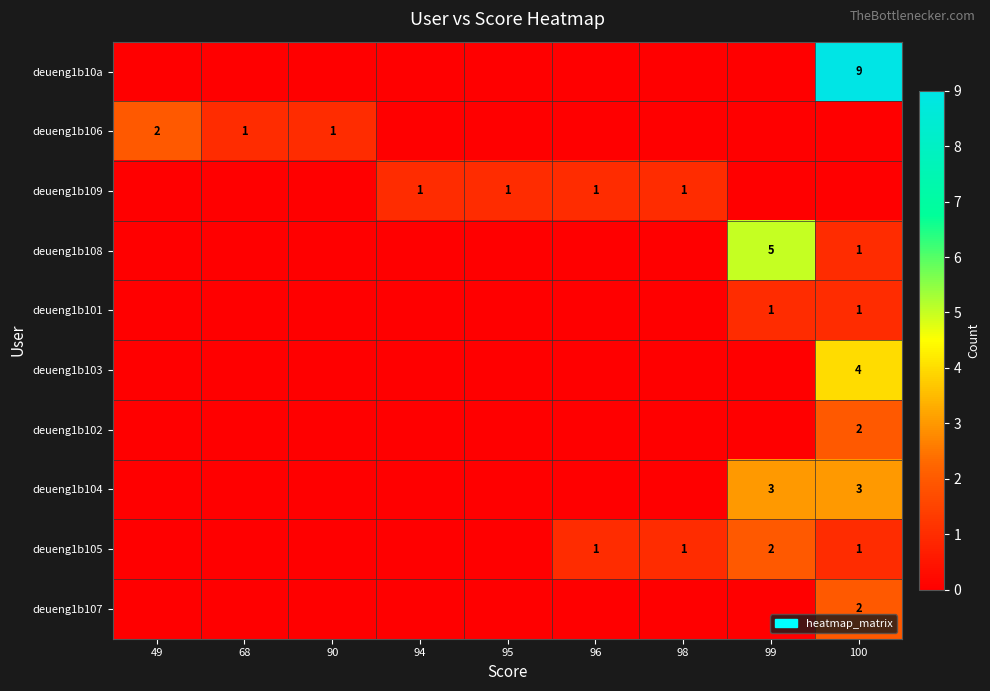

True or false: deueng1b101 has a value of 2 at 100.

False